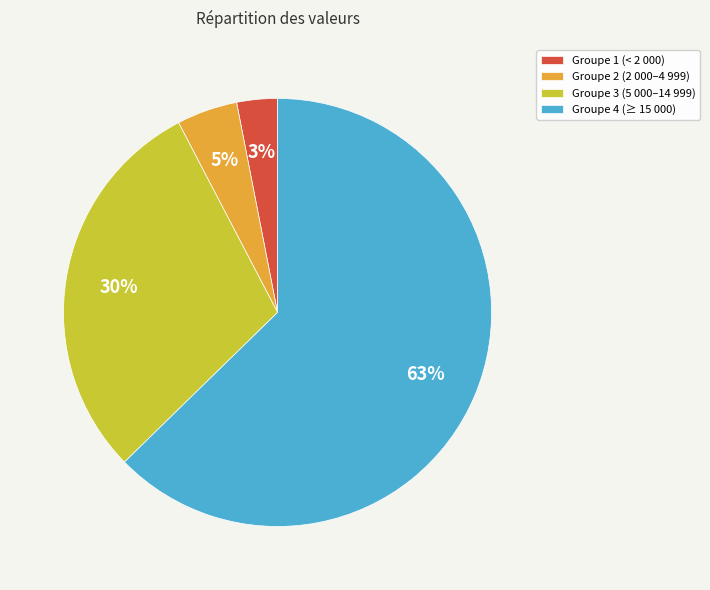

To the nearest percent, what is the difference between the Groupe 1 (< 2 000) and Groupe 2 (2 000–4 999) slice percentages?

2%